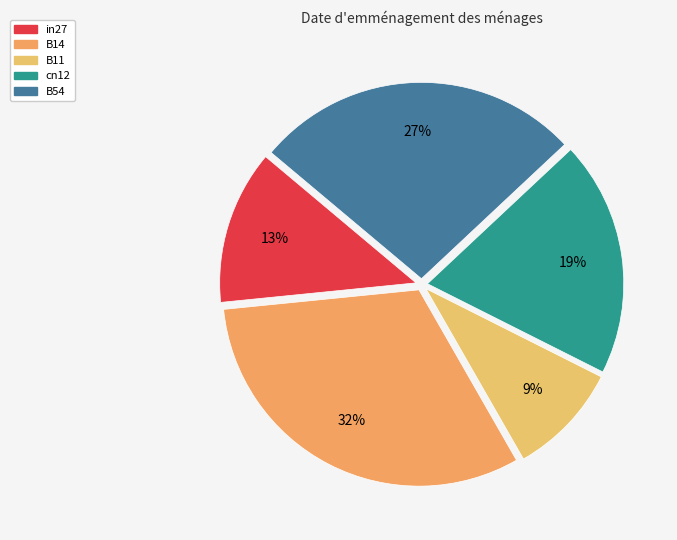

Is it true that in27 is 25% of the pie?

False